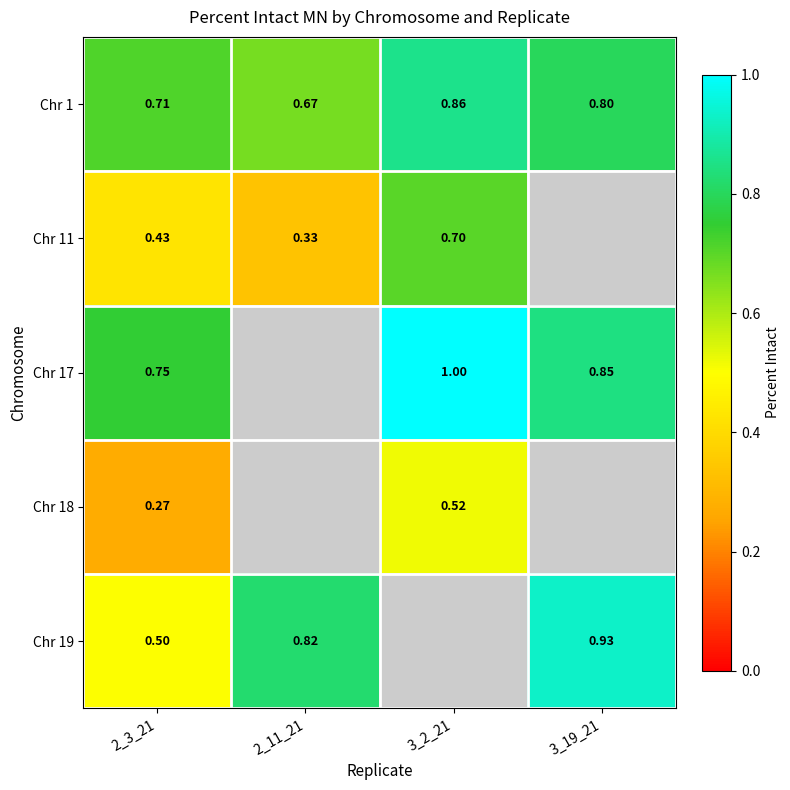

Is the value of Chr 11 at 2_3_21 greater than the value of Chr 1 at 2_3_21?

No